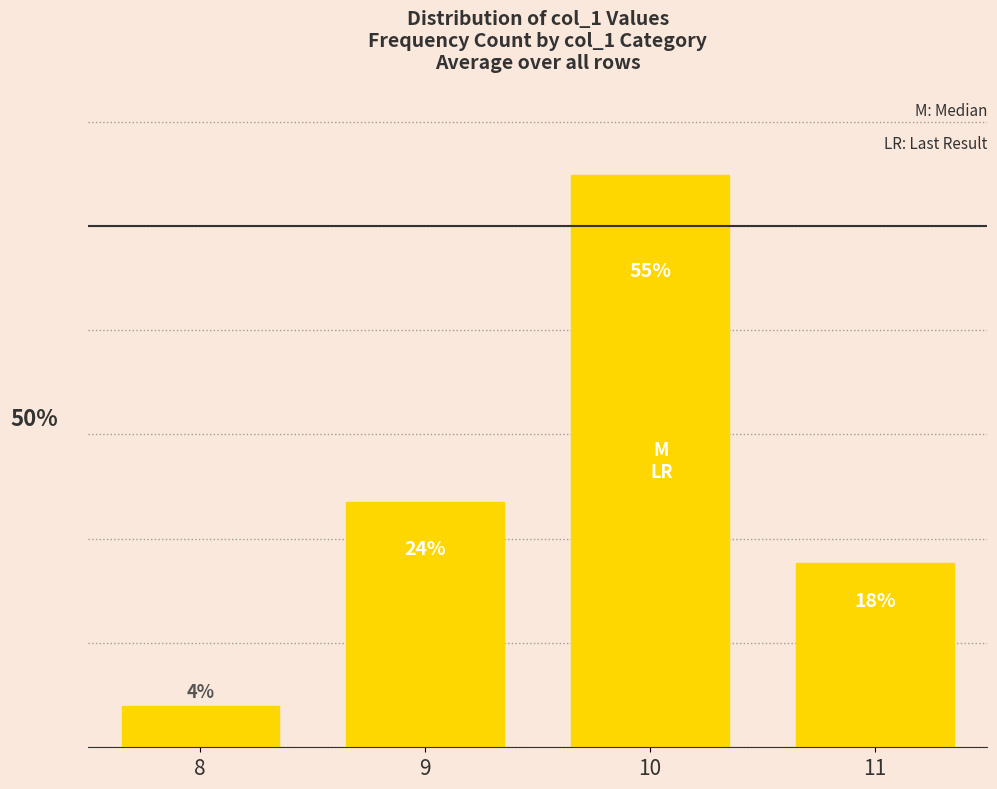

List the labels in order of value, largest first.

10, 9, 11, 8